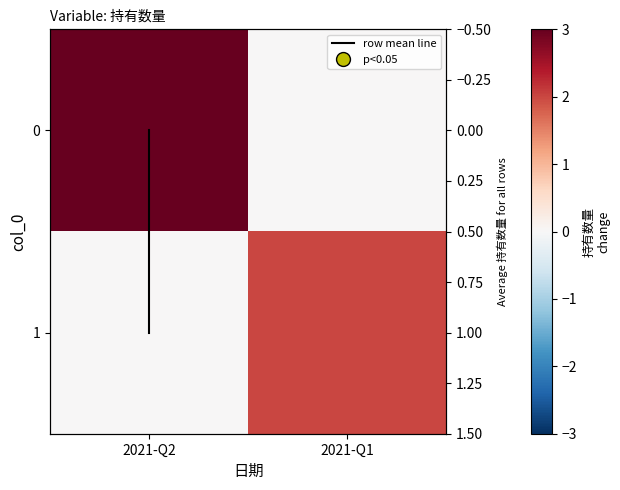

What is the difference between the maximum and minimum values in the 0 series?

3